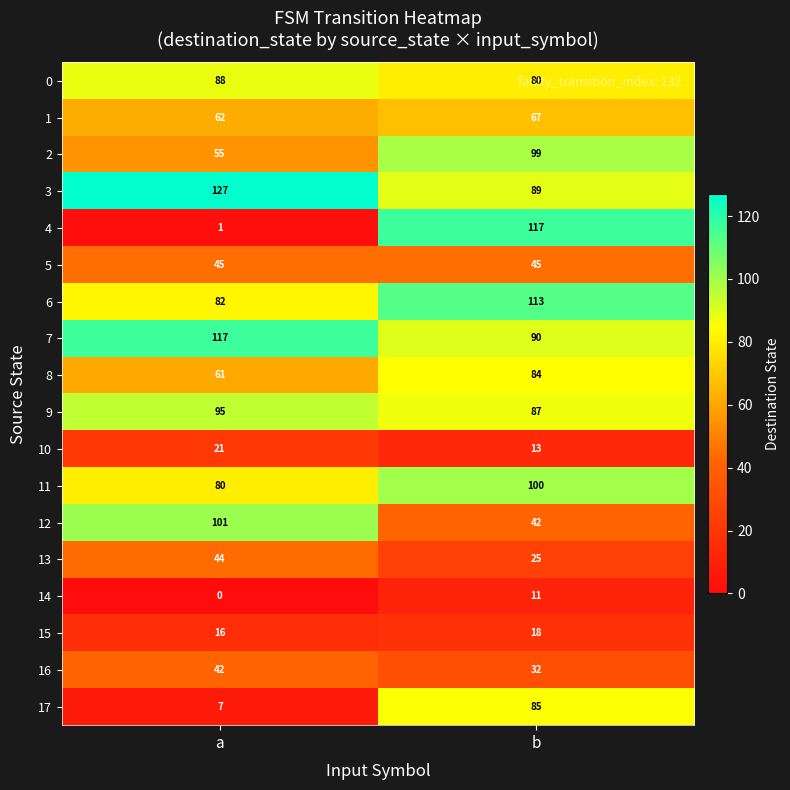

True or false: 13 has a value of 11 at b.

False